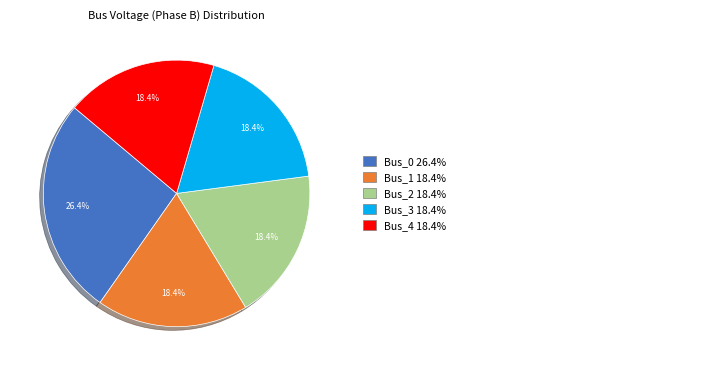

Does any single category account for the majority?

No